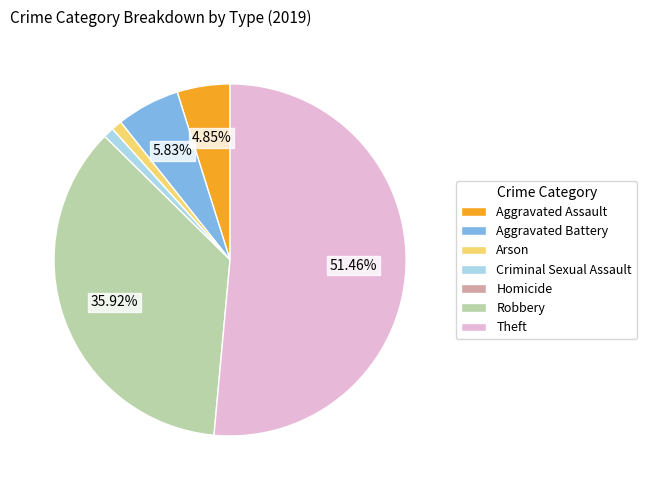

Is it true that Arson is 1% of the pie?

True